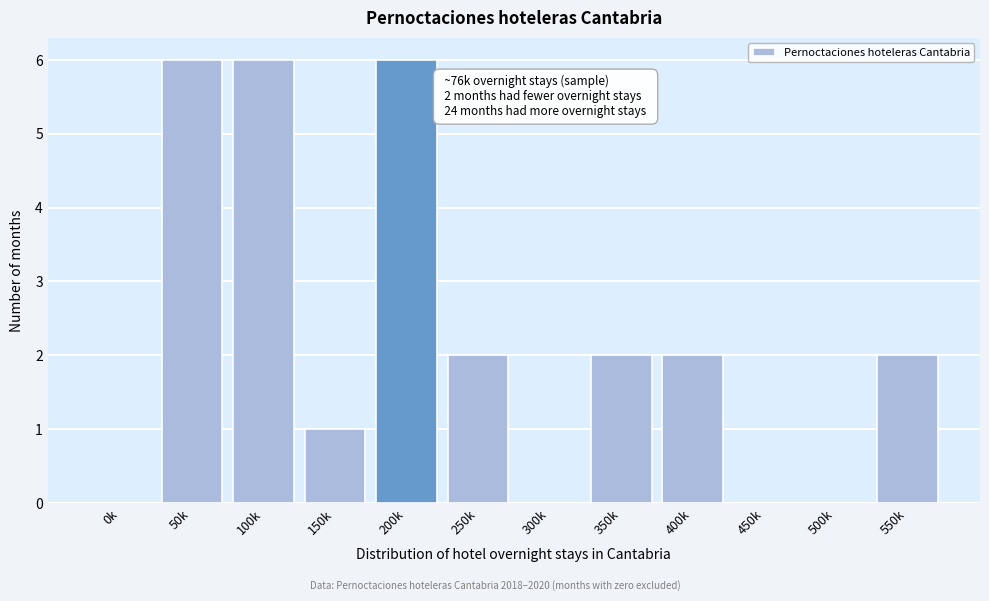

Reading right to left, extract all data points from this chart.

550k=2	500k=0	450k=0	400k=2	350k=2	300k=0	250k=2	200k=6	150k=1	100k=6	50k=6	0k=0